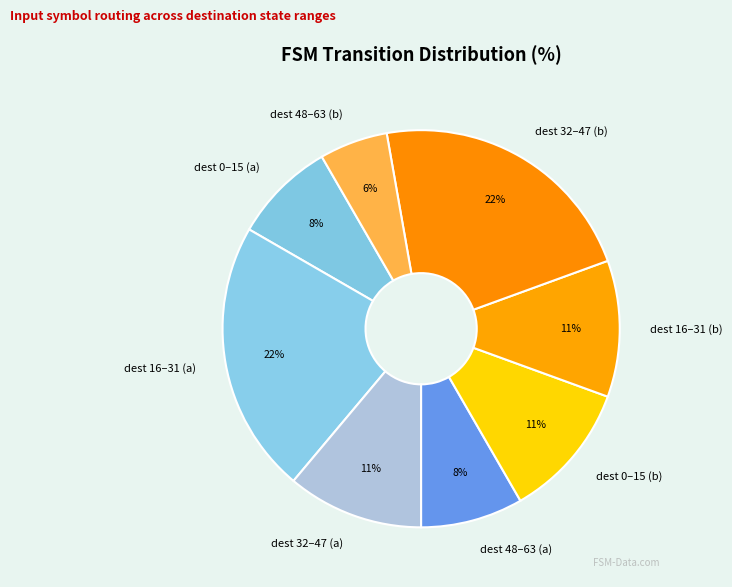

Between dest 48–63 (a) and dest 16–31 (b), which is larger?

dest 16–31 (b)